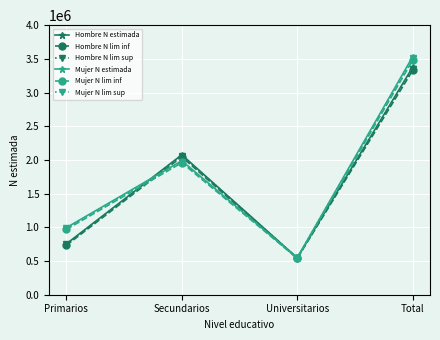

The value of Mujer N lim sup at Total is 2242321. True or false?

False